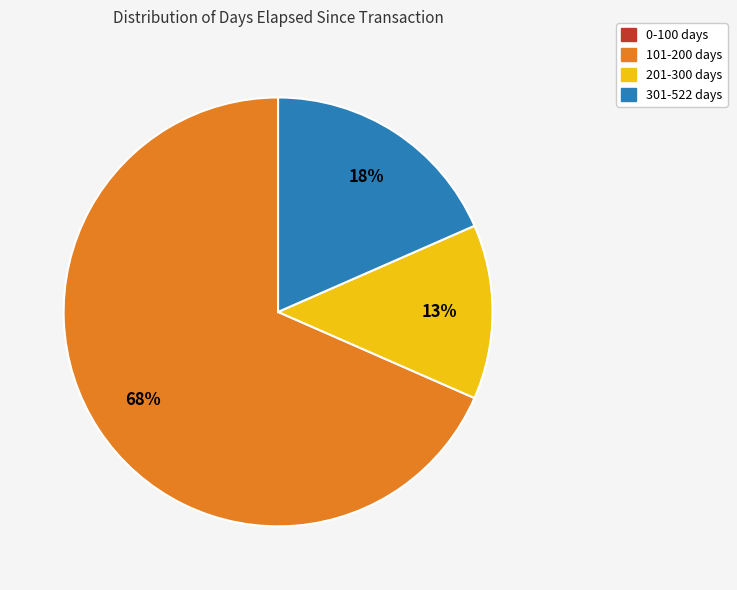

To the nearest percent, what percentage of the pie is 201-300 days?

13%